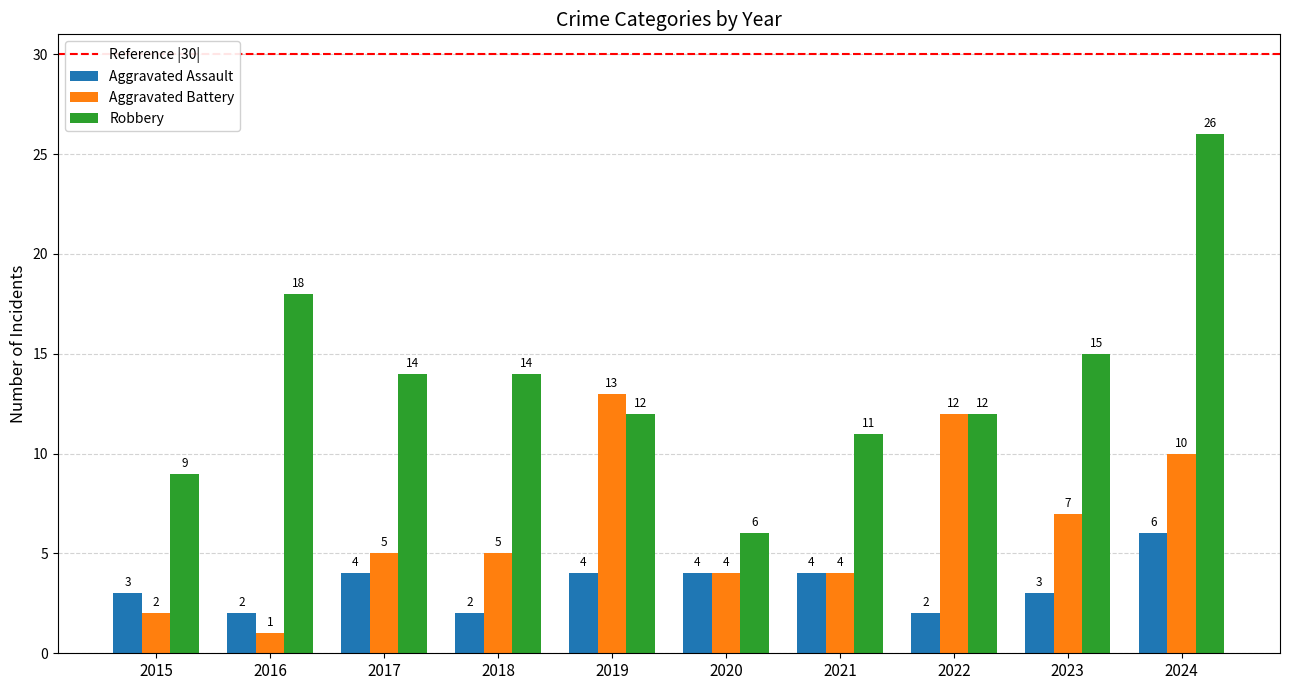

What is the smallest value displayed?

1